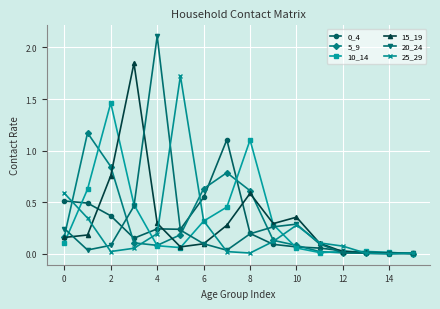

Which series has the widest spread of values?

20_24